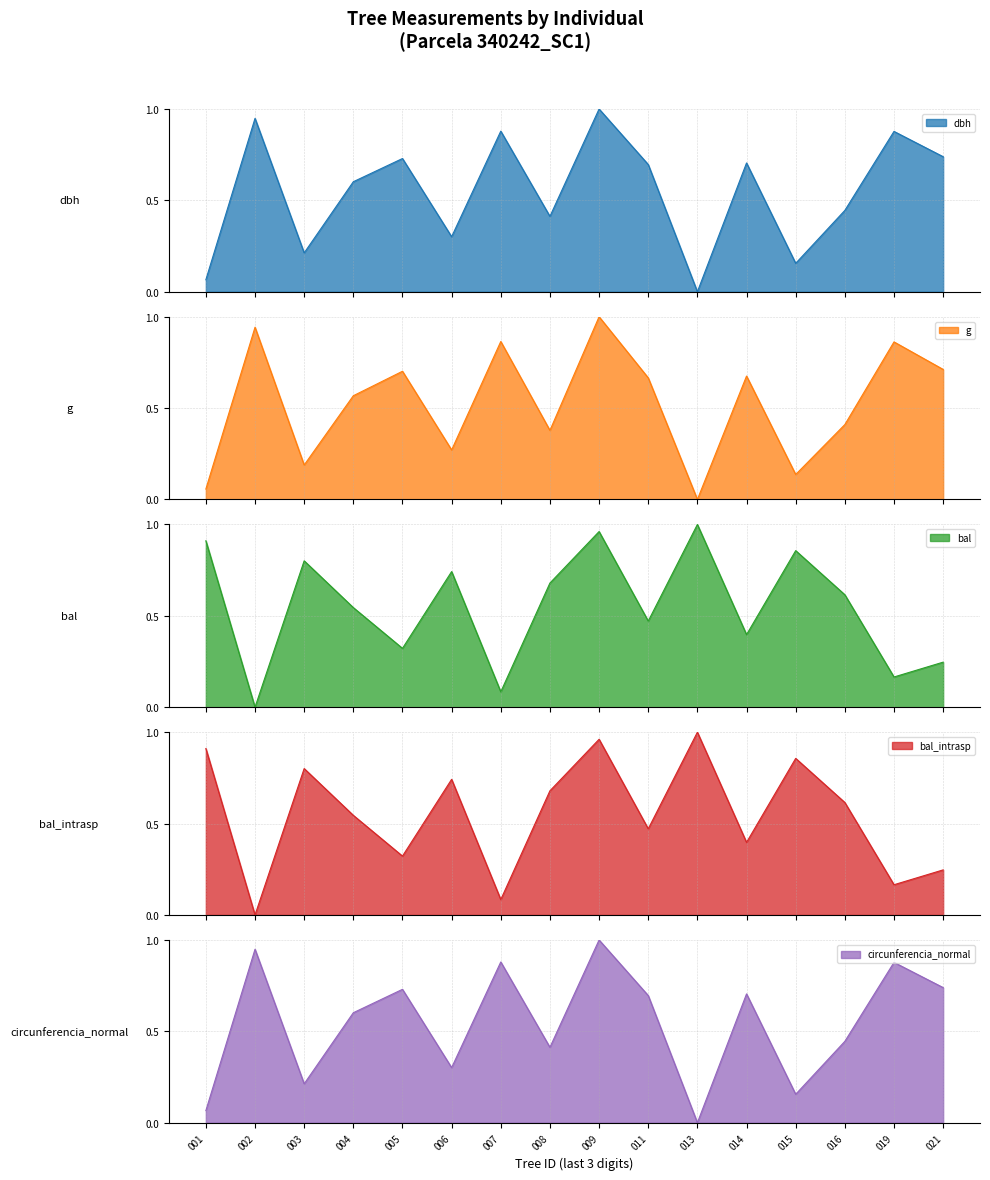

What is the value of the g point at the 2nd from the left?

0.9